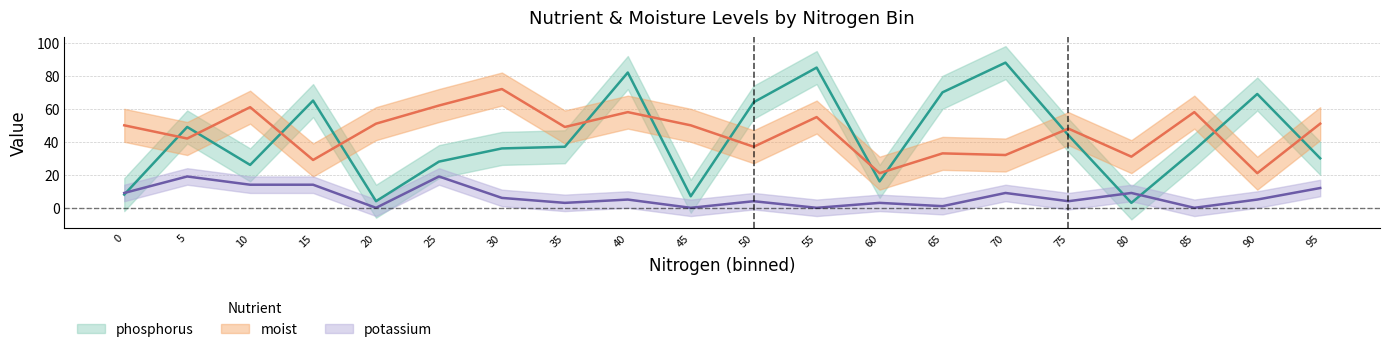

How many values in the moist series are below 50?

10